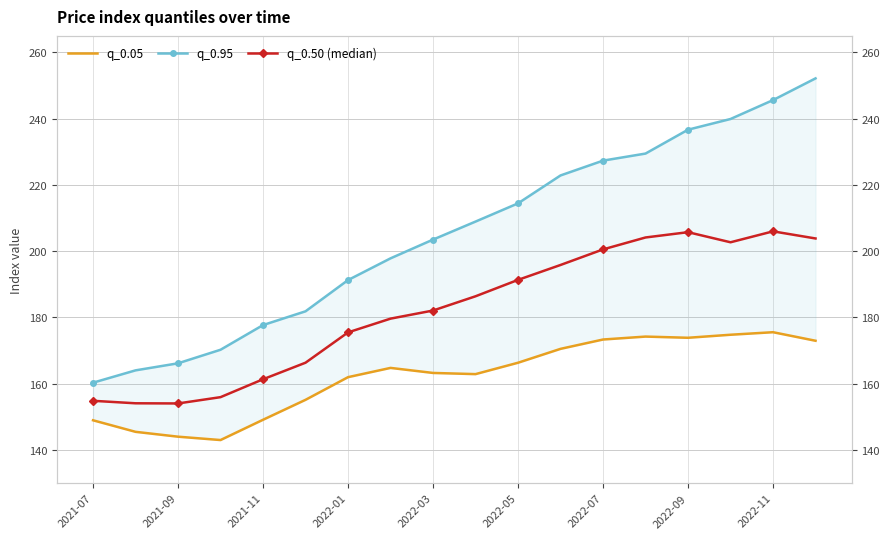

Reading left to right, what are all the values shown in this chart?

q_0.05: 149.0	145.5	144.0	143.0	149.1	155.1	162.0	164.8	163.3	162.9	166.3	170.5	173.3	174.2	173.9	174.8	175.6	173.0
q_0.95: 160.3	164.0	166.2	170.3	177.7	181.9	191.3	197.8	203.5	208.9	214.4	222.9	227.3	229.5	236.7	239.9	245.6	252.2
q_0.50 (median): 154.8	154.1	154.1	155.9	161.3	166.3	175.5	179.7	182.1	186.4	191.3	195.8	200.6	204.2	205.8	202.7	206.0	203.8